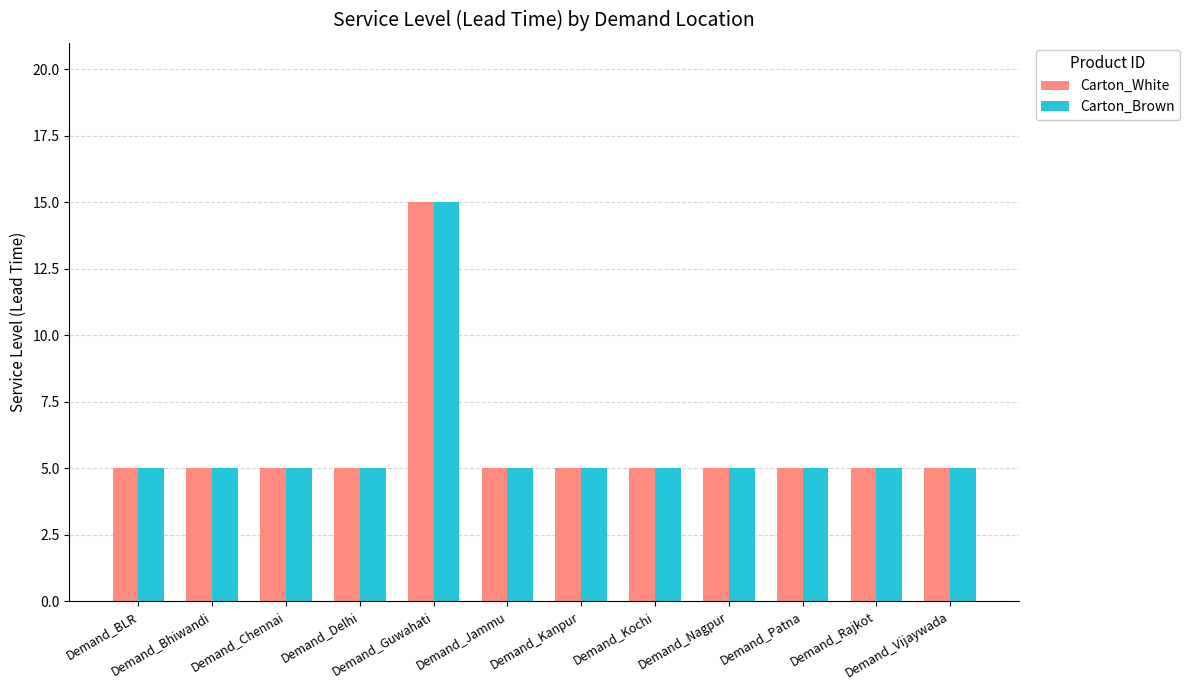

Reading right to left, transcribe all the data shown in this chart.

Carton_White: Demand_Vijaywada=5	Demand_Rajkot=5	Demand_Patna=5	Demand_Nagpur=5	Demand_Kochi=5	Demand_Kanpur=5	Demand_Jammu=5	Demand_Guwahati=15	Demand_Delhi=5	Demand_Chennai=5	Demand_Bhiwandi=5	Demand_BLR=5
Carton_Brown: Demand_Vijaywada=5	Demand_Rajkot=5	Demand_Patna=5	Demand_Nagpur=5	Demand_Kochi=5	Demand_Kanpur=5	Demand_Jammu=5	Demand_Guwahati=15	Demand_Delhi=5	Demand_Chennai=5	Demand_Bhiwandi=5	Demand_BLR=5